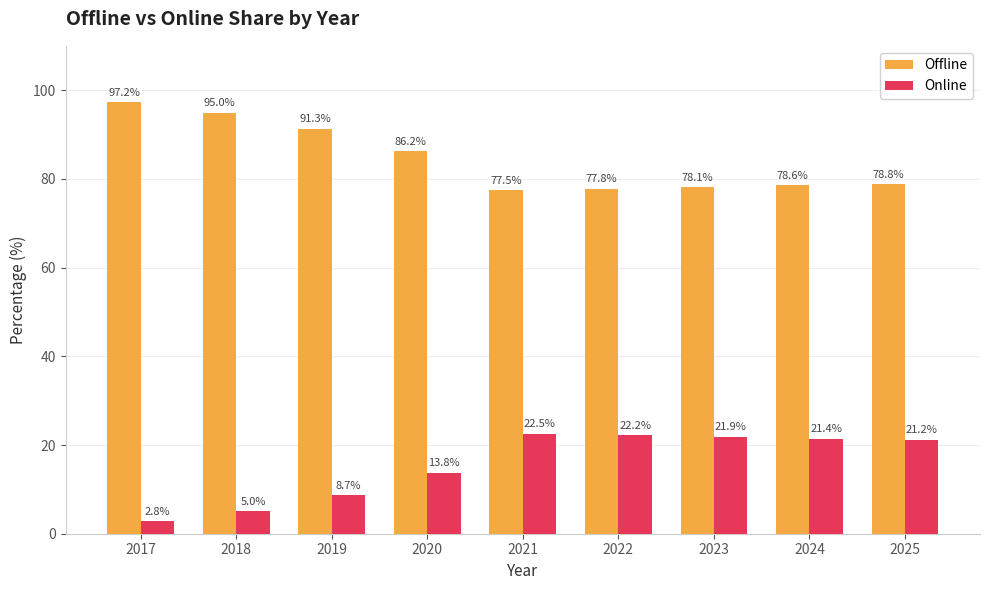

The Offline series shows 32.2 at 2022. True or false?

False